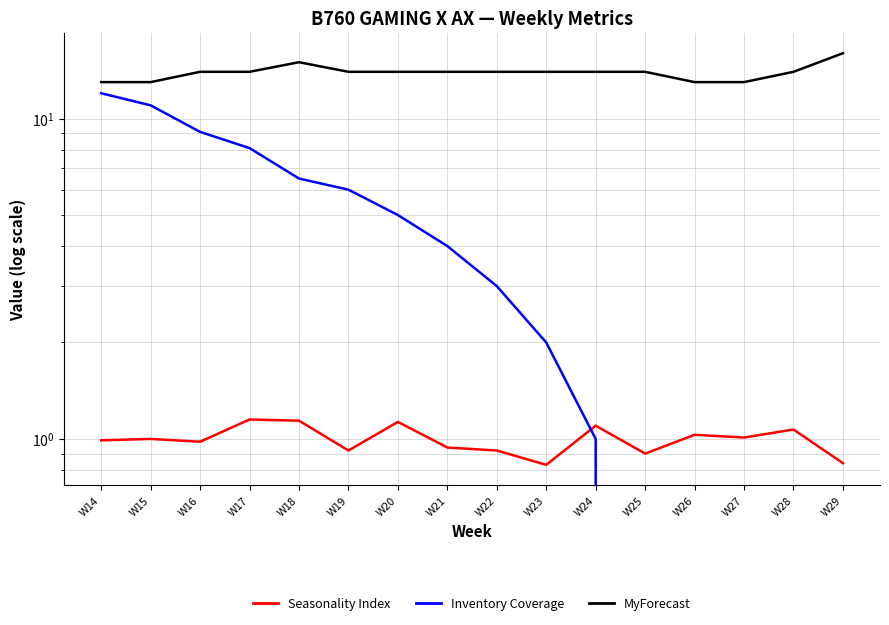

What is the spread (max minus min) of values at W21?

13.1